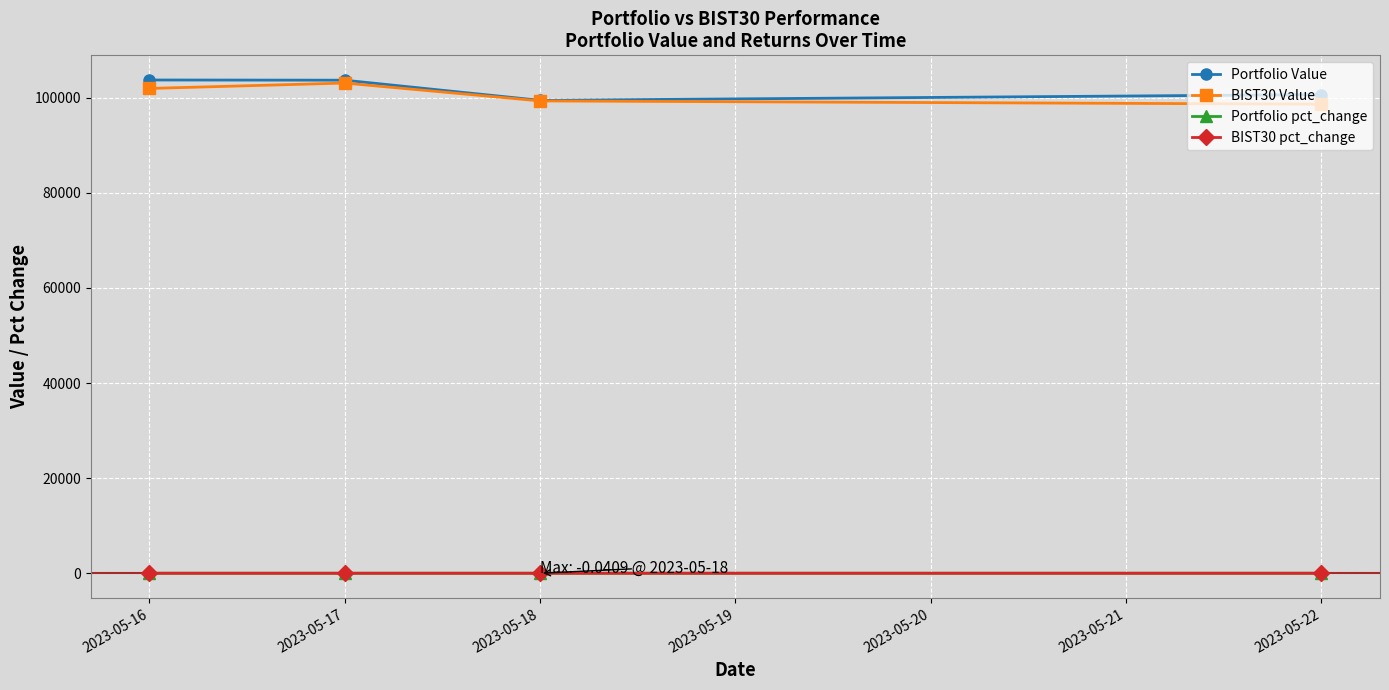

Is the value of Portfolio Value at 2023-05-17 greater than the value of BIST30 pct_change at 2023-05-16?

Yes